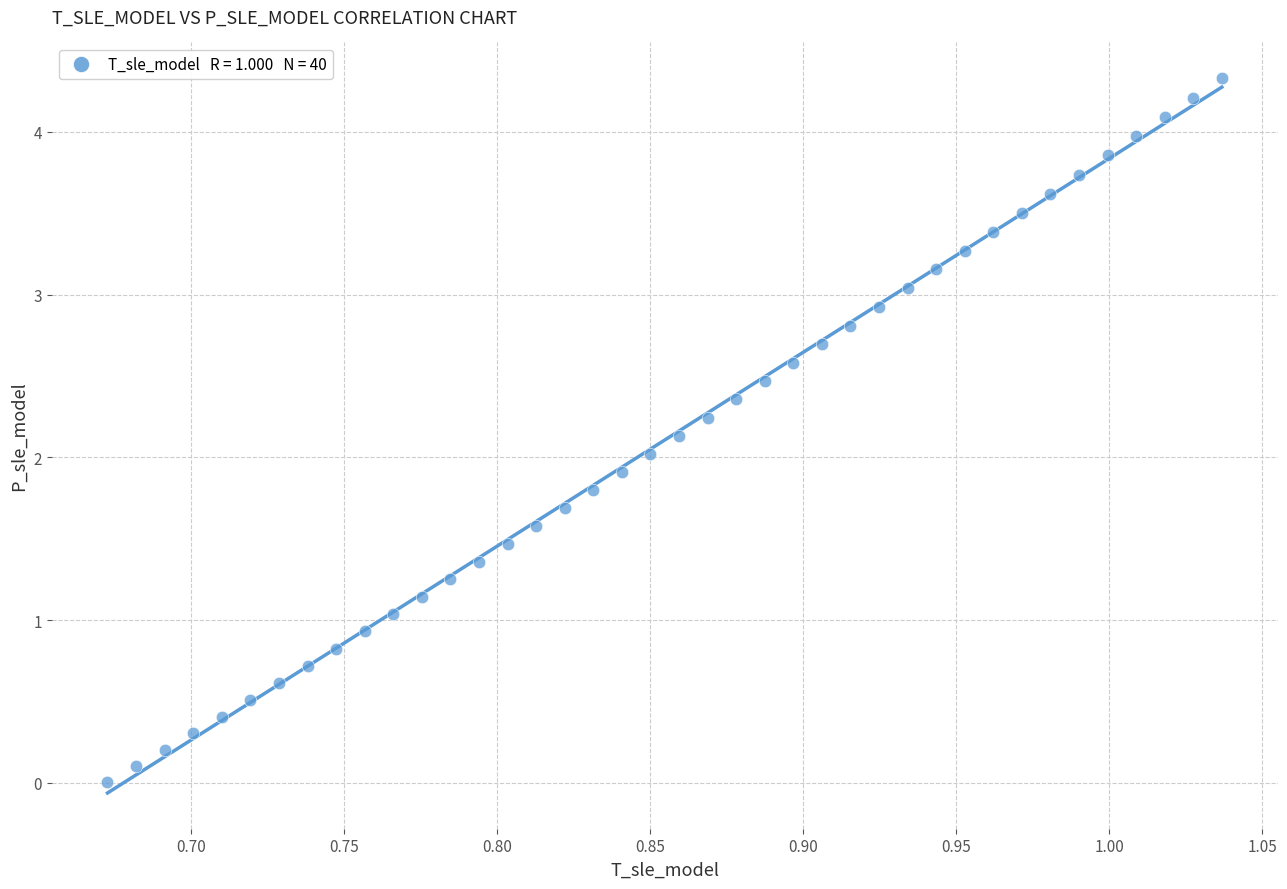

What is the range of X values (max minus min)?

0.4